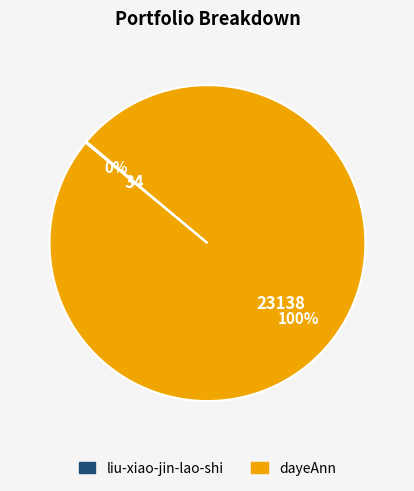

Is it true that dayeAnn is 100% of the pie?

True